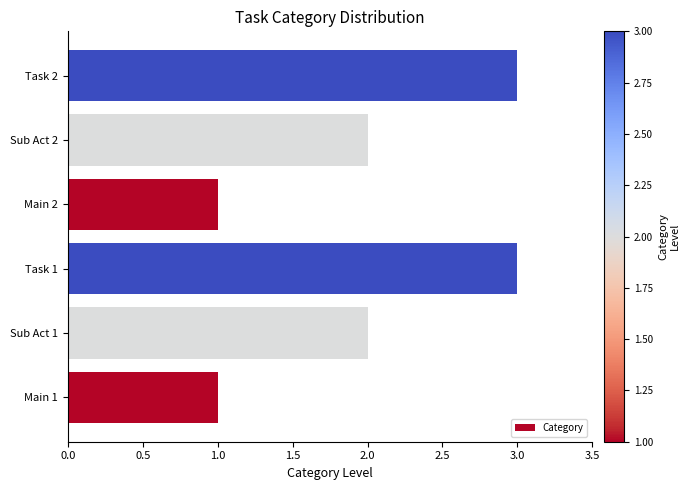

What is the greatest value displayed?

3